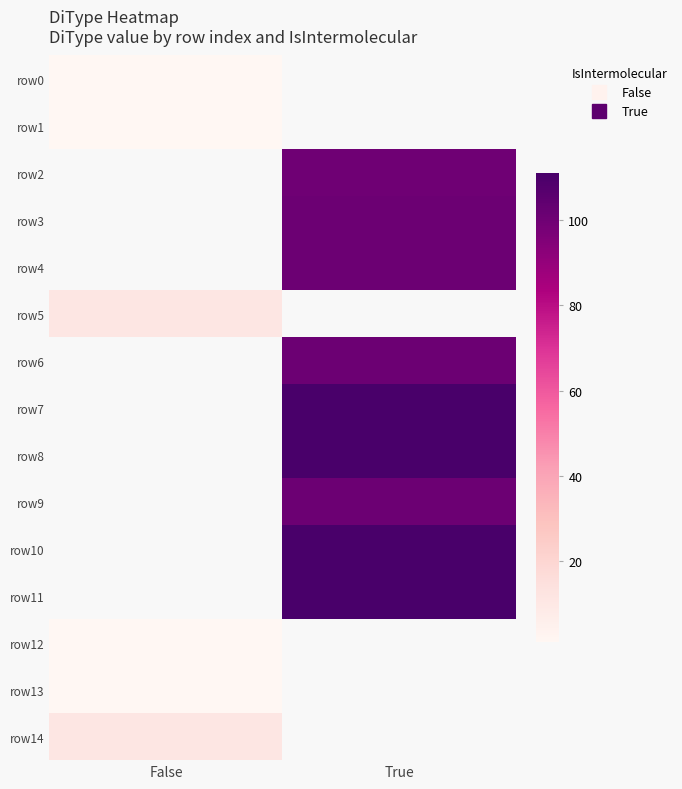

At how many categories does at least one series exceed 110?

1